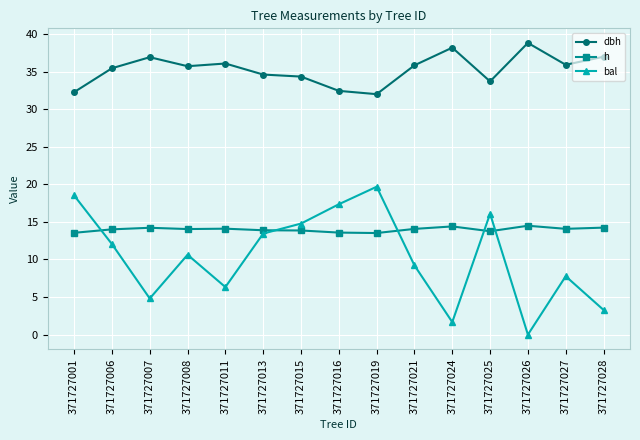

True or false: bal and dbh intersect in this chart.

False